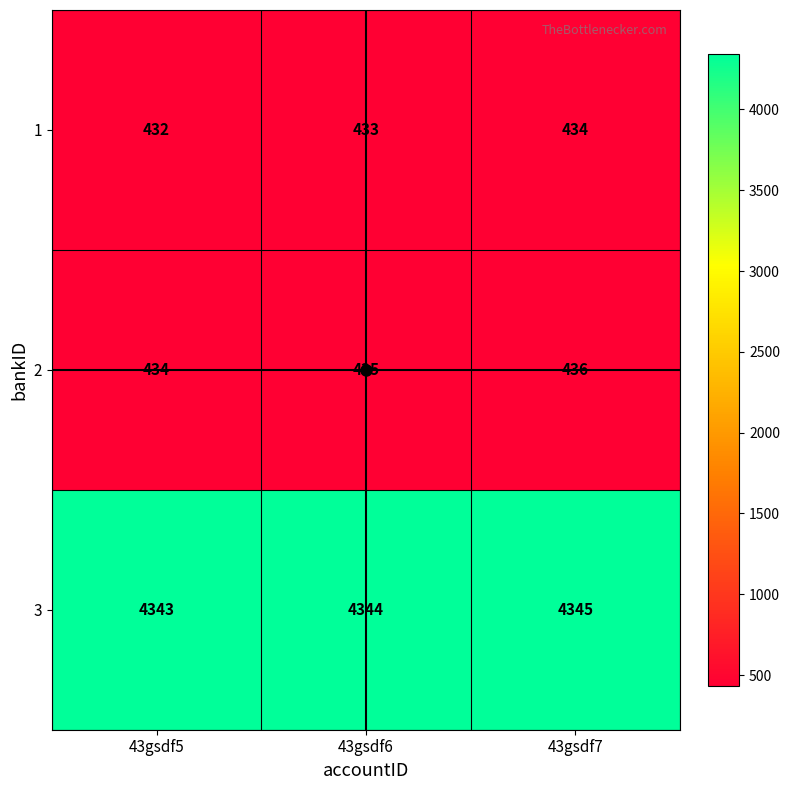

Which series has the largest total across all categories?

3